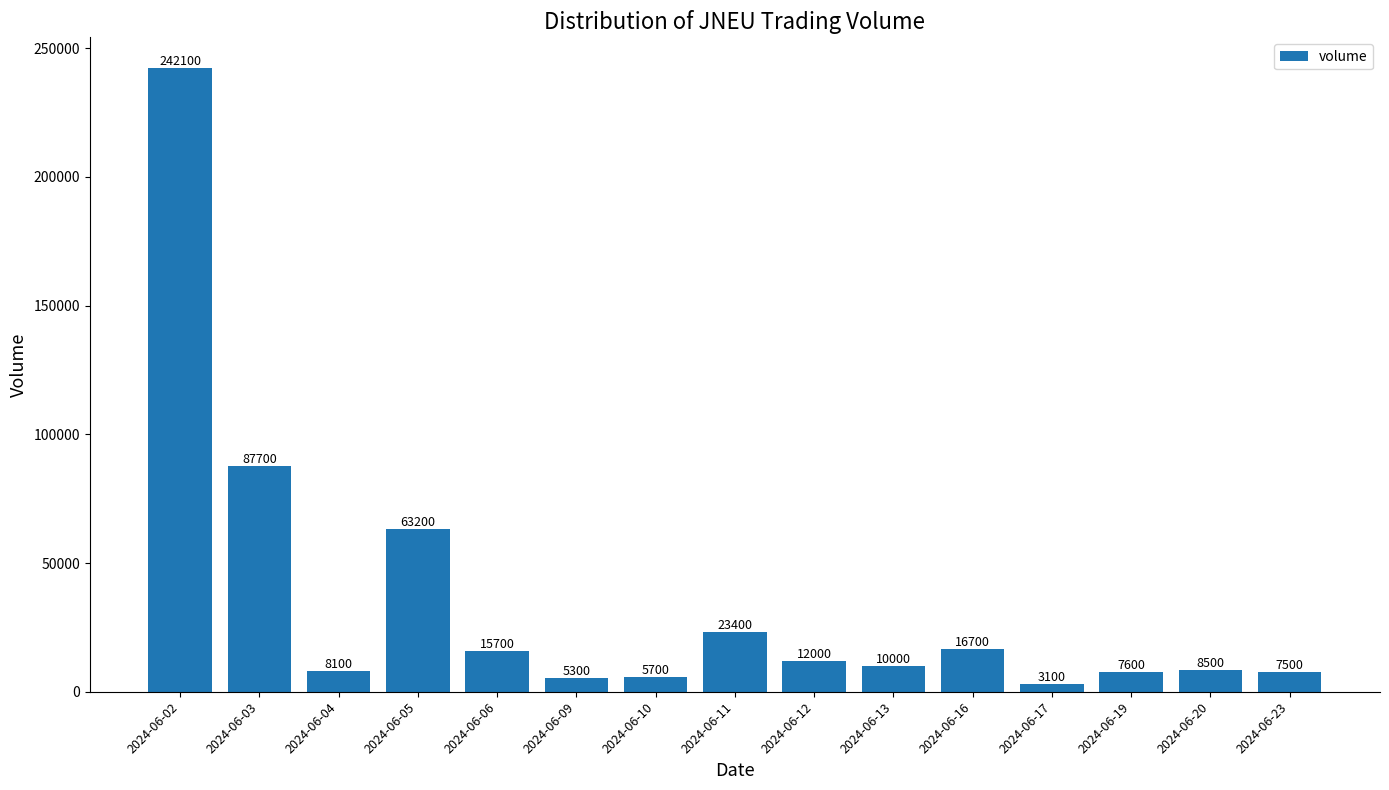

What is the maximum value shown in the chart?

242100